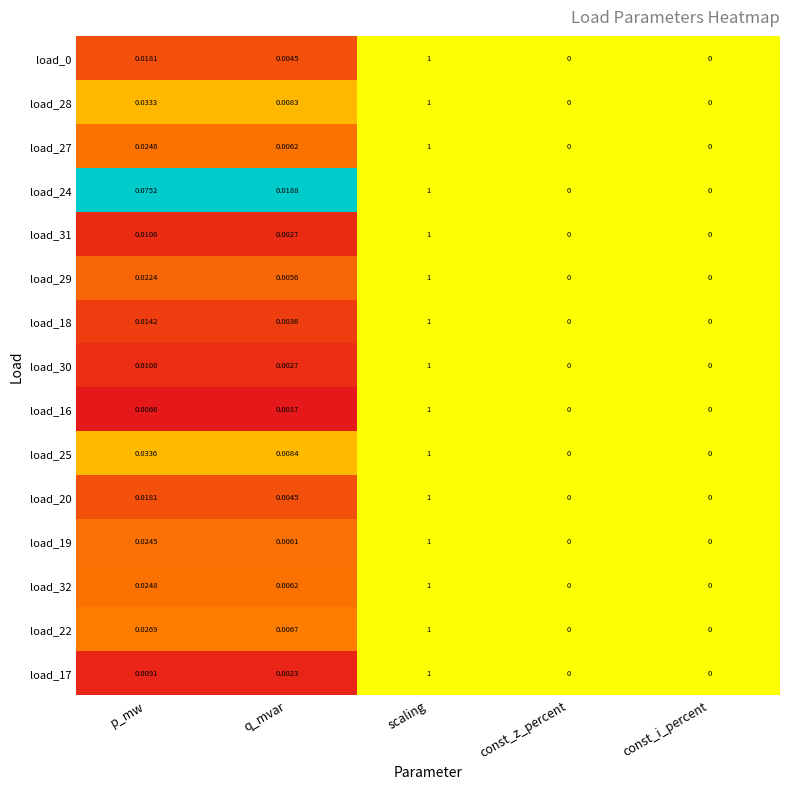

Which category has the highest value across all series?

scaling